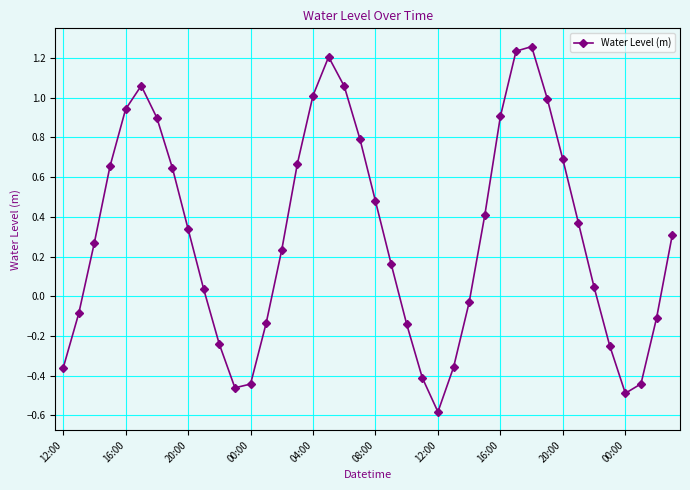

What is the smallest value displayed?

-0.6